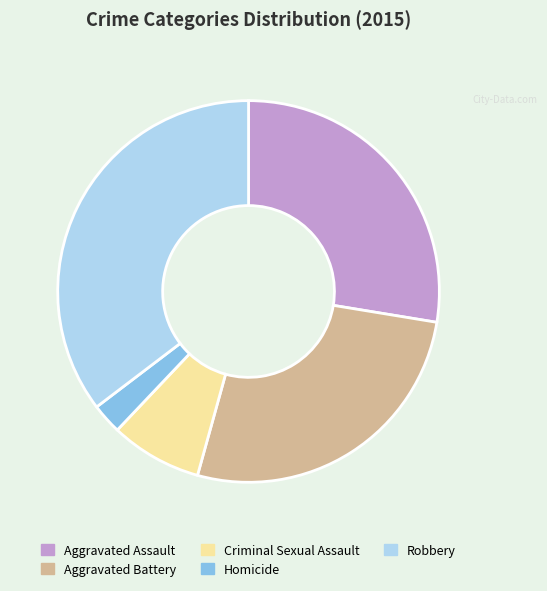

Does any single category account for the majority?

No